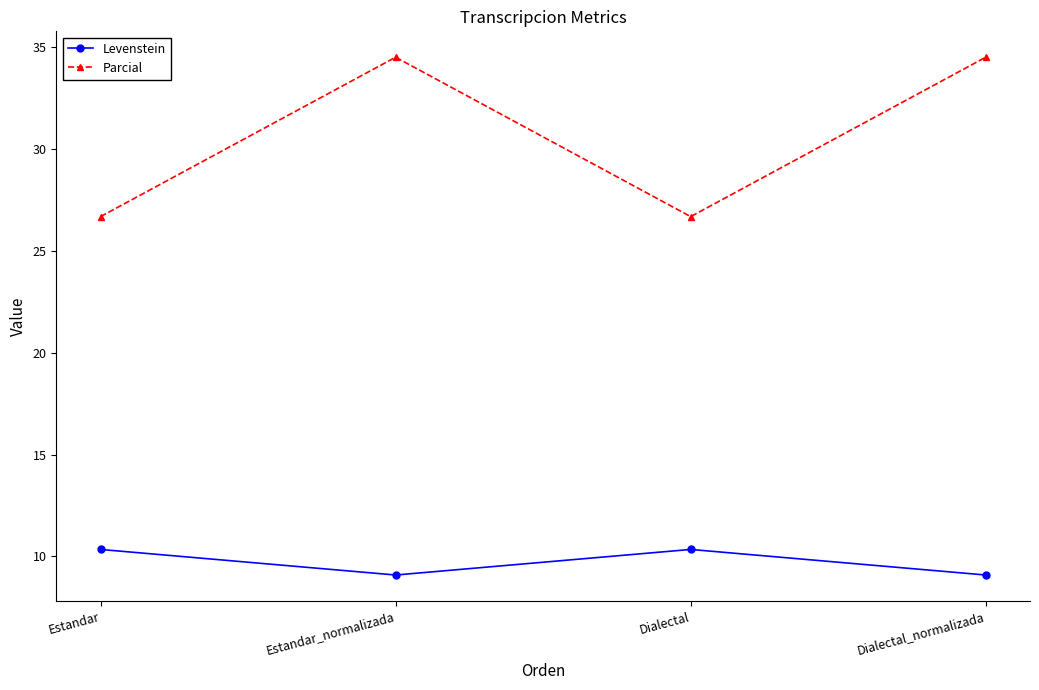

Reading left to right, list all the values displayed in this chart.

Levenstein: Estandar=10.3	Estandar_normalizada=9.1	Dialectal=10.3	Dialectal_normalizada=9.1
Parcial: Estandar=26.7	Estandar_normalizada=34.5	Dialectal=26.7	Dialectal_normalizada=34.5